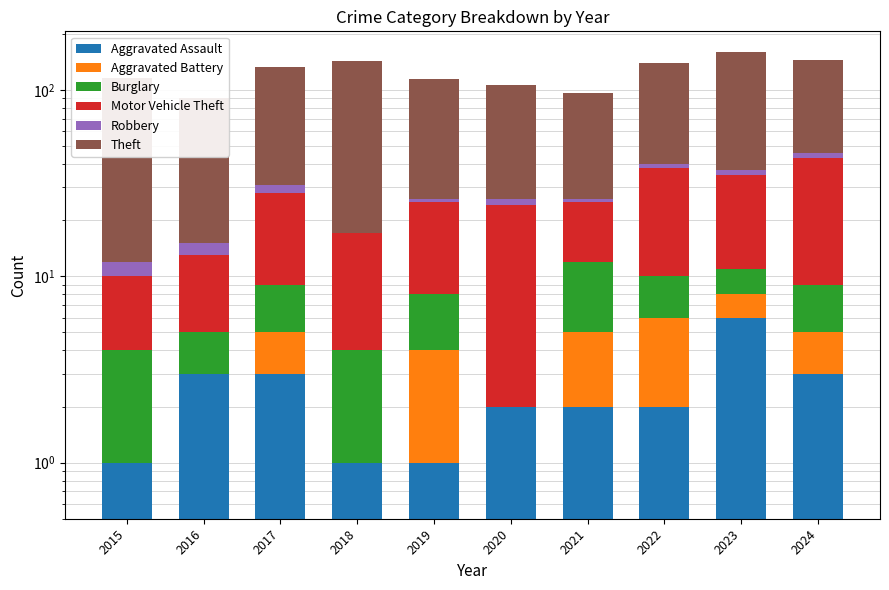

Where does the Burglary series first go above 4?

2021